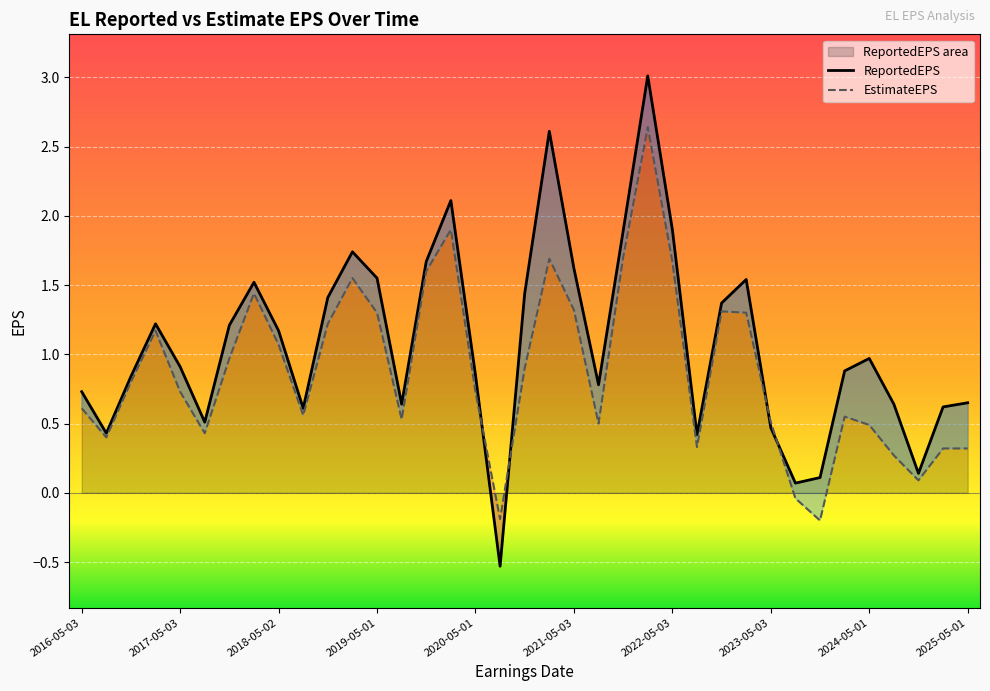

Which series changed the most between 2019-05-01 and 2021-02-05?

ReportedEPS